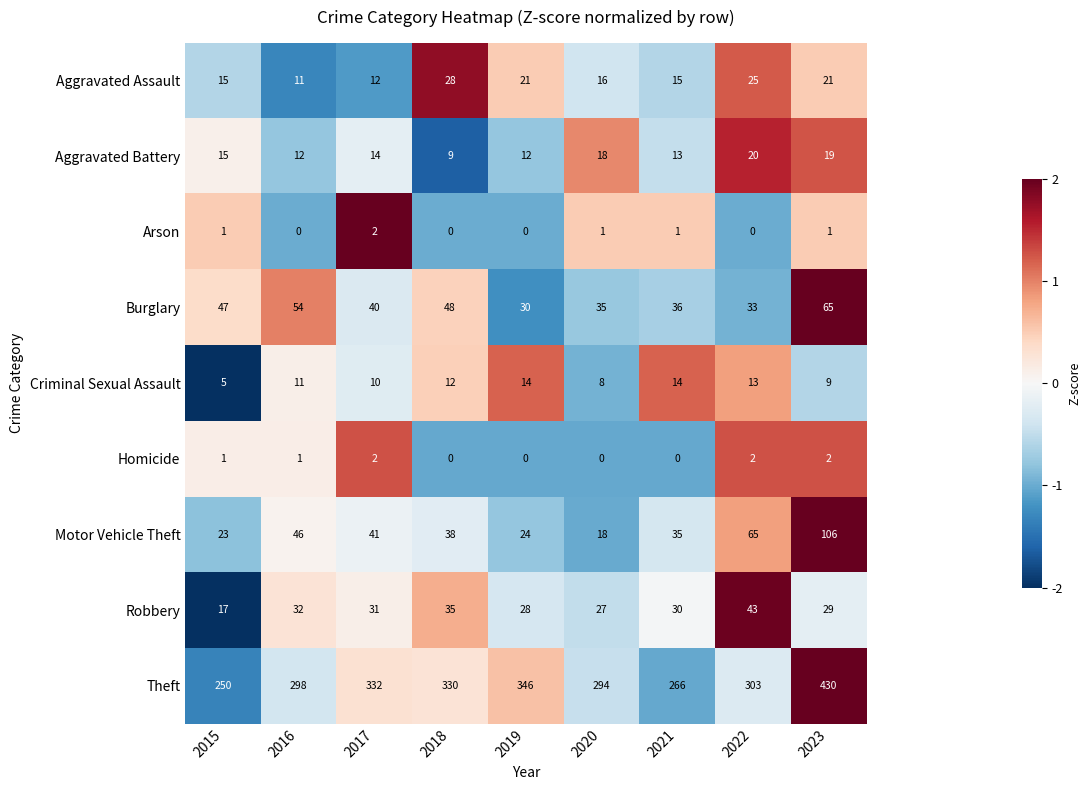

Is it true that Criminal Sexual Assault equals 12 at 2018?

True